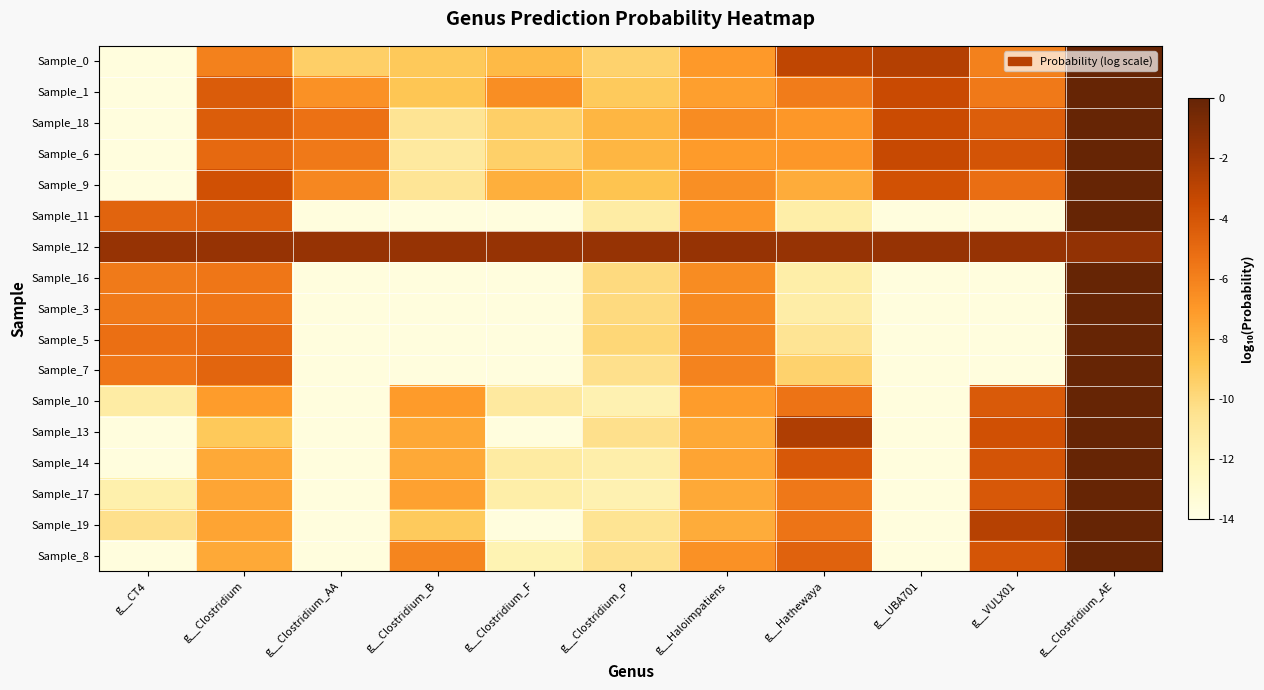

Which label corresponds to the smallest value in the chart?

g__Clostridium_AA